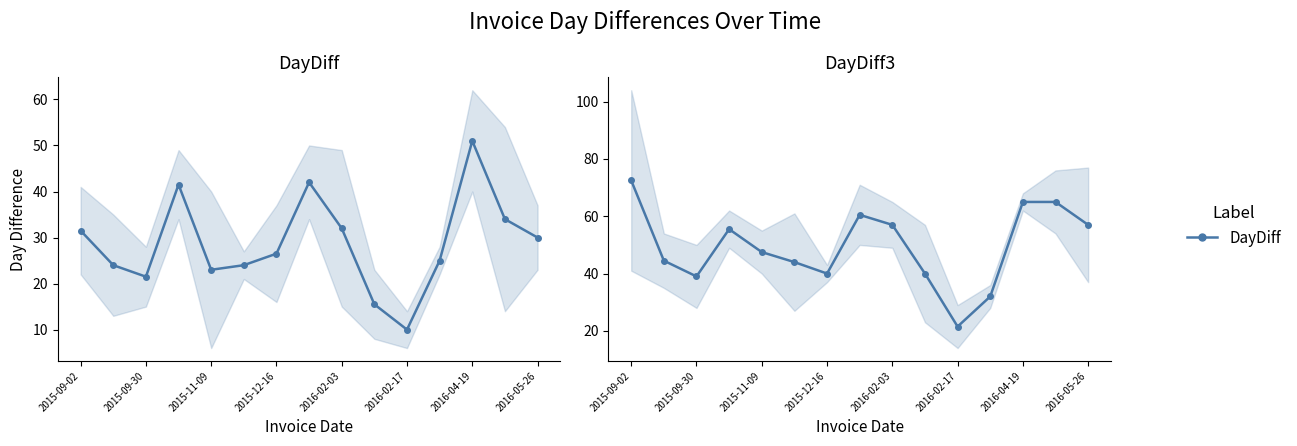

List the series in order of their peak value, highest first.

DayDiff3, DayDiff